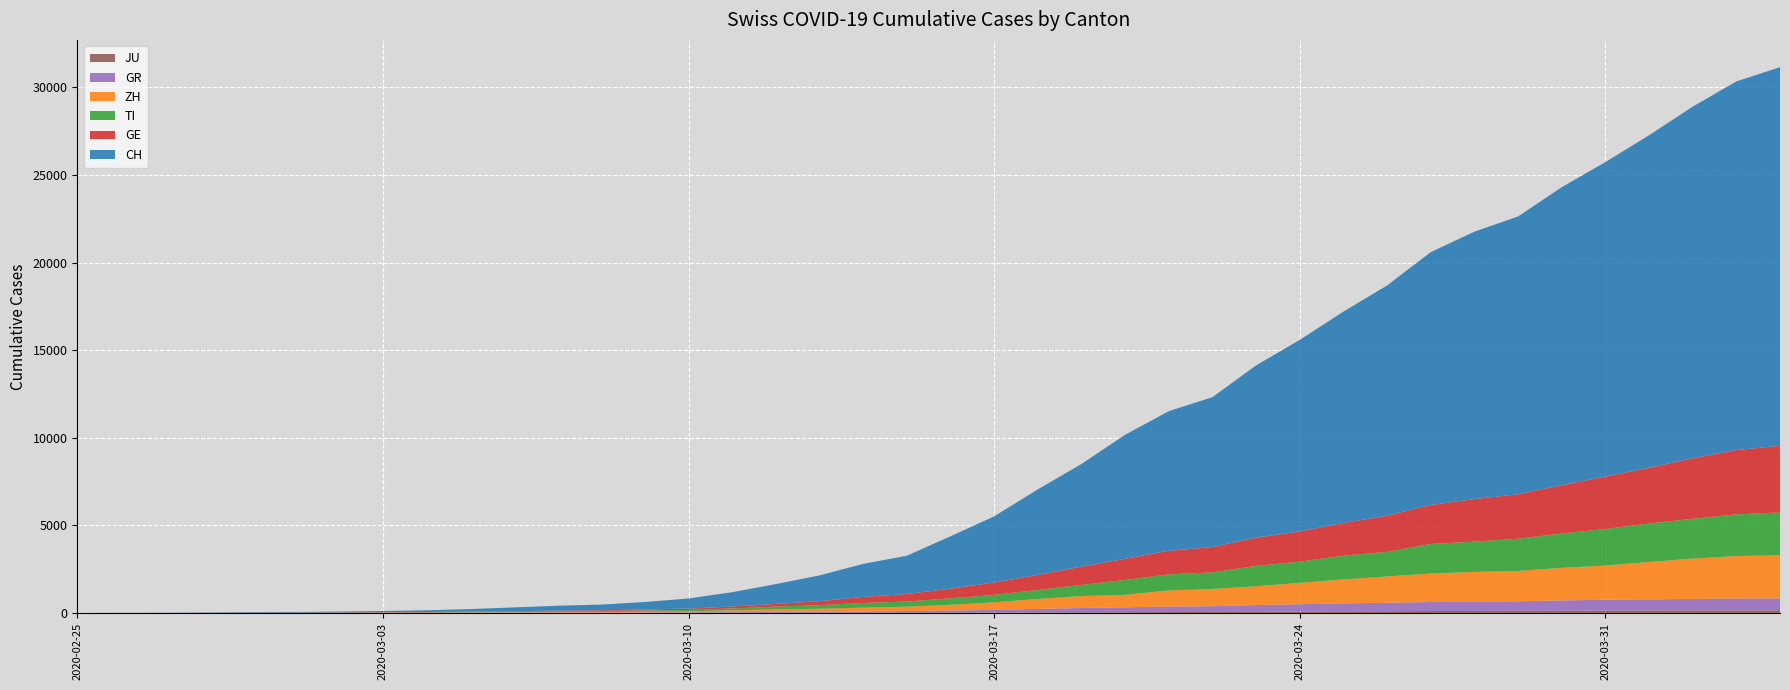

Reading left to right, list all the values displayed in this chart.

GE: 2020-02-25=0	2020-02-26=1	2020-02-27=1	2020-02-28=5	2020-02-29=9	2020-03-01=10	2020-03-02=11	2020-03-03=14	2020-03-04=15	2020-03-05=18	2020-03-06=27	2020-03-07=40	2020-03-08=42	2020-03-09=57	2020-03-10=77	2020-03-11=111	2020-03-12=152	2020-03-13=224	2020-03-14=347	2020-03-15=431	2020-03-16=552	2020-03-17=706	2020-03-18=859	2020-03-19=1038	2020-03-20=1208	2020-03-21=1346	2020-03-22=1449	2020-03-23=1607	2020-03-24=1725	2020-03-25=1866	2020-03-26=2066	2020-03-27=2224	2020-03-28=2428	2020-03-29=2538	2020-03-30=2753	2020-03-31=2994	2020-04-01=3171	2020-04-02=3458	2020-04-03=3667	2020-04-04=3805
TI: 2020-02-25=0	2020-02-26=1	2020-02-27=1	2020-02-28=1	2020-02-29=2	2020-03-01=2	2020-03-02=4	2020-03-03=8	2020-03-04=13	2020-03-05=25	2020-03-06=28	2020-03-07=41	2020-03-08=49	2020-03-09=61	2020-03-10=75	2020-03-11=108	2020-03-12=163	2020-03-13=206	2020-03-14=265	2020-03-15=293	2020-03-16=368	2020-03-17=426	2020-03-18=511	2020-03-19=638	2020-03-20=849	2020-03-21=916	2020-03-22=945	2020-03-23=1162	2020-03-24=1209	2020-03-25=1354	2020-03-26=1401	2020-03-27=1688	2020-03-28=1727	2020-03-29=1837	2020-03-30=1962	2020-03-31=2091	2020-04-01=2195	2020-04-02=2271	2020-04-03=2377	2020-04-04=2442
ZH: 2020-02-25=0	2020-02-26=0	2020-02-27=2	2020-02-28=2	2020-02-29=6	2020-03-01=7	2020-03-02=10	2020-03-03=13	2020-03-04=15	2020-03-05=23	2020-03-06=29	2020-03-07=34	2020-03-08=40	2020-03-09=49	2020-03-10=62	2020-03-11=101	2020-03-12=140	2020-03-13=163	2020-03-14=218	2020-03-15=250	2020-03-16=326	2020-03-17=429	2020-03-18=568	2020-03-19=679	2020-03-20=711	2020-03-21=925	2020-03-22=984	2020-03-23=1073	2020-03-24=1221	2020-03-25=1368	2020-03-26=1500	2020-03-27=1627	2020-03-28=1701	2020-03-29=1733	2020-03-30=1859	2020-03-31=1947	2020-04-01=2136	2020-04-02=2300	2020-04-03=2428	2020-04-04=2461
GR: 2020-02-25=0	2020-02-26=2	2020-02-27=2	2020-02-28=6	2020-02-29=6	2020-03-01=6	2020-03-02=9	2020-03-03=10	2020-03-04=13	2020-03-05=15	2020-03-06=16	2020-03-07=18	2020-03-08=19	2020-03-09=28	2020-03-10=32	2020-03-11=44	2020-03-12=53	2020-03-13=65	2020-03-14=73	2020-03-15=93	2020-03-16=118	2020-03-17=152	2020-03-18=204	2020-03-19=252	2020-03-20=283	2020-03-21=311	2020-03-22=327	2020-03-23=386	2020-03-24=419	2020-03-25=458	2020-03-26=487	2020-03-27=513	2020-03-28=527	2020-03-29=542	2020-03-30=591	2020-03-31=617	2020-04-01=635	2020-04-02=655	2020-04-03=678	2020-04-04=680
JU: 2020-02-25=0	2020-02-26=0	2020-02-27=1	2020-02-28=1	2020-02-29=1	2020-03-01=1	2020-03-02=1	2020-03-03=2	2020-03-04=2	2020-03-05=4	2020-03-06=4	2020-03-07=5	2020-03-08=5	2020-03-09=7	2020-03-10=7	2020-03-11=7	2020-03-12=12	2020-03-13=17	2020-03-14=18	2020-03-15=19	2020-03-16=25	2020-03-17=29	2020-03-18=32	2020-03-19=36	2020-03-20=44	2020-03-21=54	2020-03-22=61	2020-03-23=69	2020-03-24=82	2020-03-25=92	2020-03-26=100	2020-03-27=114	2020-03-28=119	2020-03-29=127	2020-03-30=128	2020-03-31=140	2020-04-01=145	2020-04-02=149	2020-04-03=149	2020-04-04=154
CH: 2020-02-25=0	2020-02-26=4	2020-02-27=8	2020-02-28=20	2020-02-29=30	2020-03-01=36	2020-03-02=50	2020-03-03=70	2020-03-04=97	2020-03-05=141	2020-03-06=216	2020-03-07=278	2020-03-08=325	2020-03-09=426	2020-03-10=577	2020-03-11=817	2020-03-12=1132	2020-03-13=1472	2020-03-14=1883	2020-03-15=2183	2020-03-16=2989	2020-03-17=3774	2020-03-18=4879	2020-03-19=5861	2020-03-20=7075	2020-03-21=7967	2020-03-22=8551	2020-03-23=9835	2020-03-24=10930	2020-03-25=12061	2020-03-26=13138	2020-03-27=14426	2020-03-28=15259	2020-03-29=15851	2020-03-30=17005	2020-03-31=17942	2020-04-01=18979	2020-04-02=20062	2020-04-03=21035	2020-04-04=21605